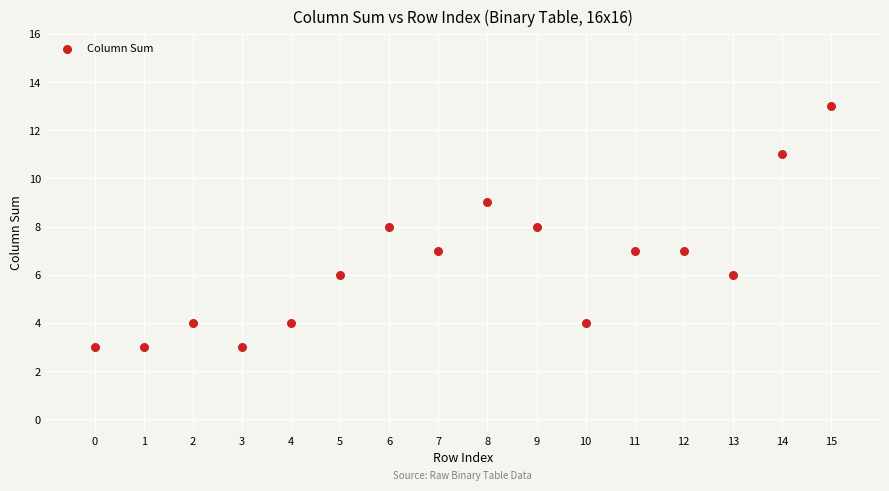

What is the range of Y values (max minus min)?

10